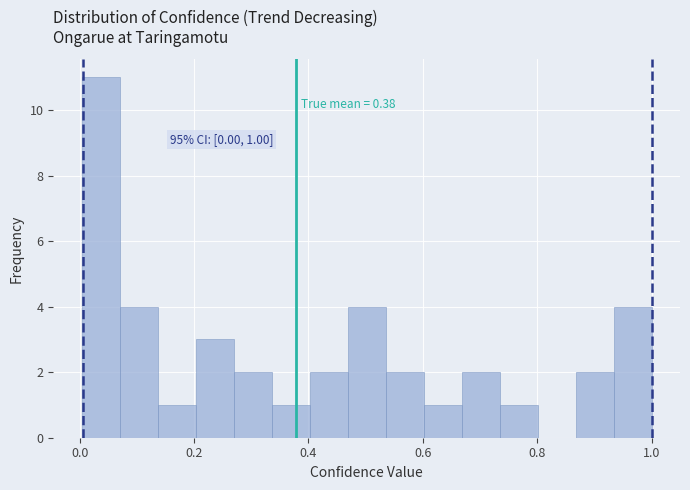

Around what value on the x-axis is the tallest bar? Give the approximate position of its centre, as read against the axis.

0.04